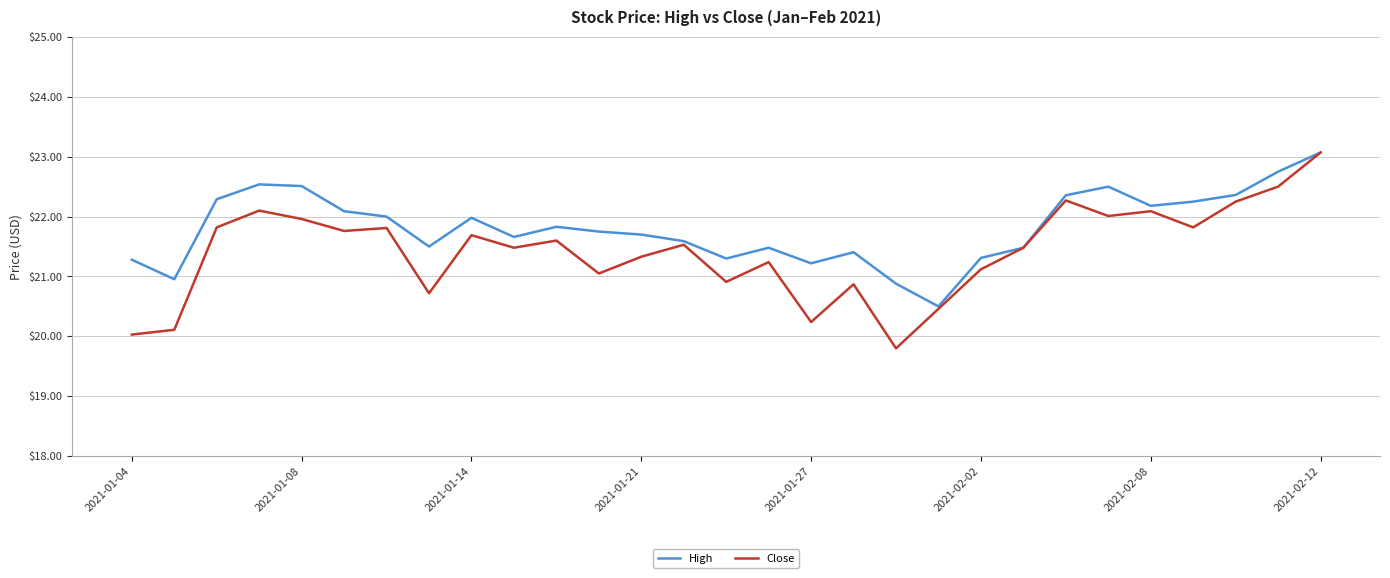

Which series has the largest total across all categories?

High